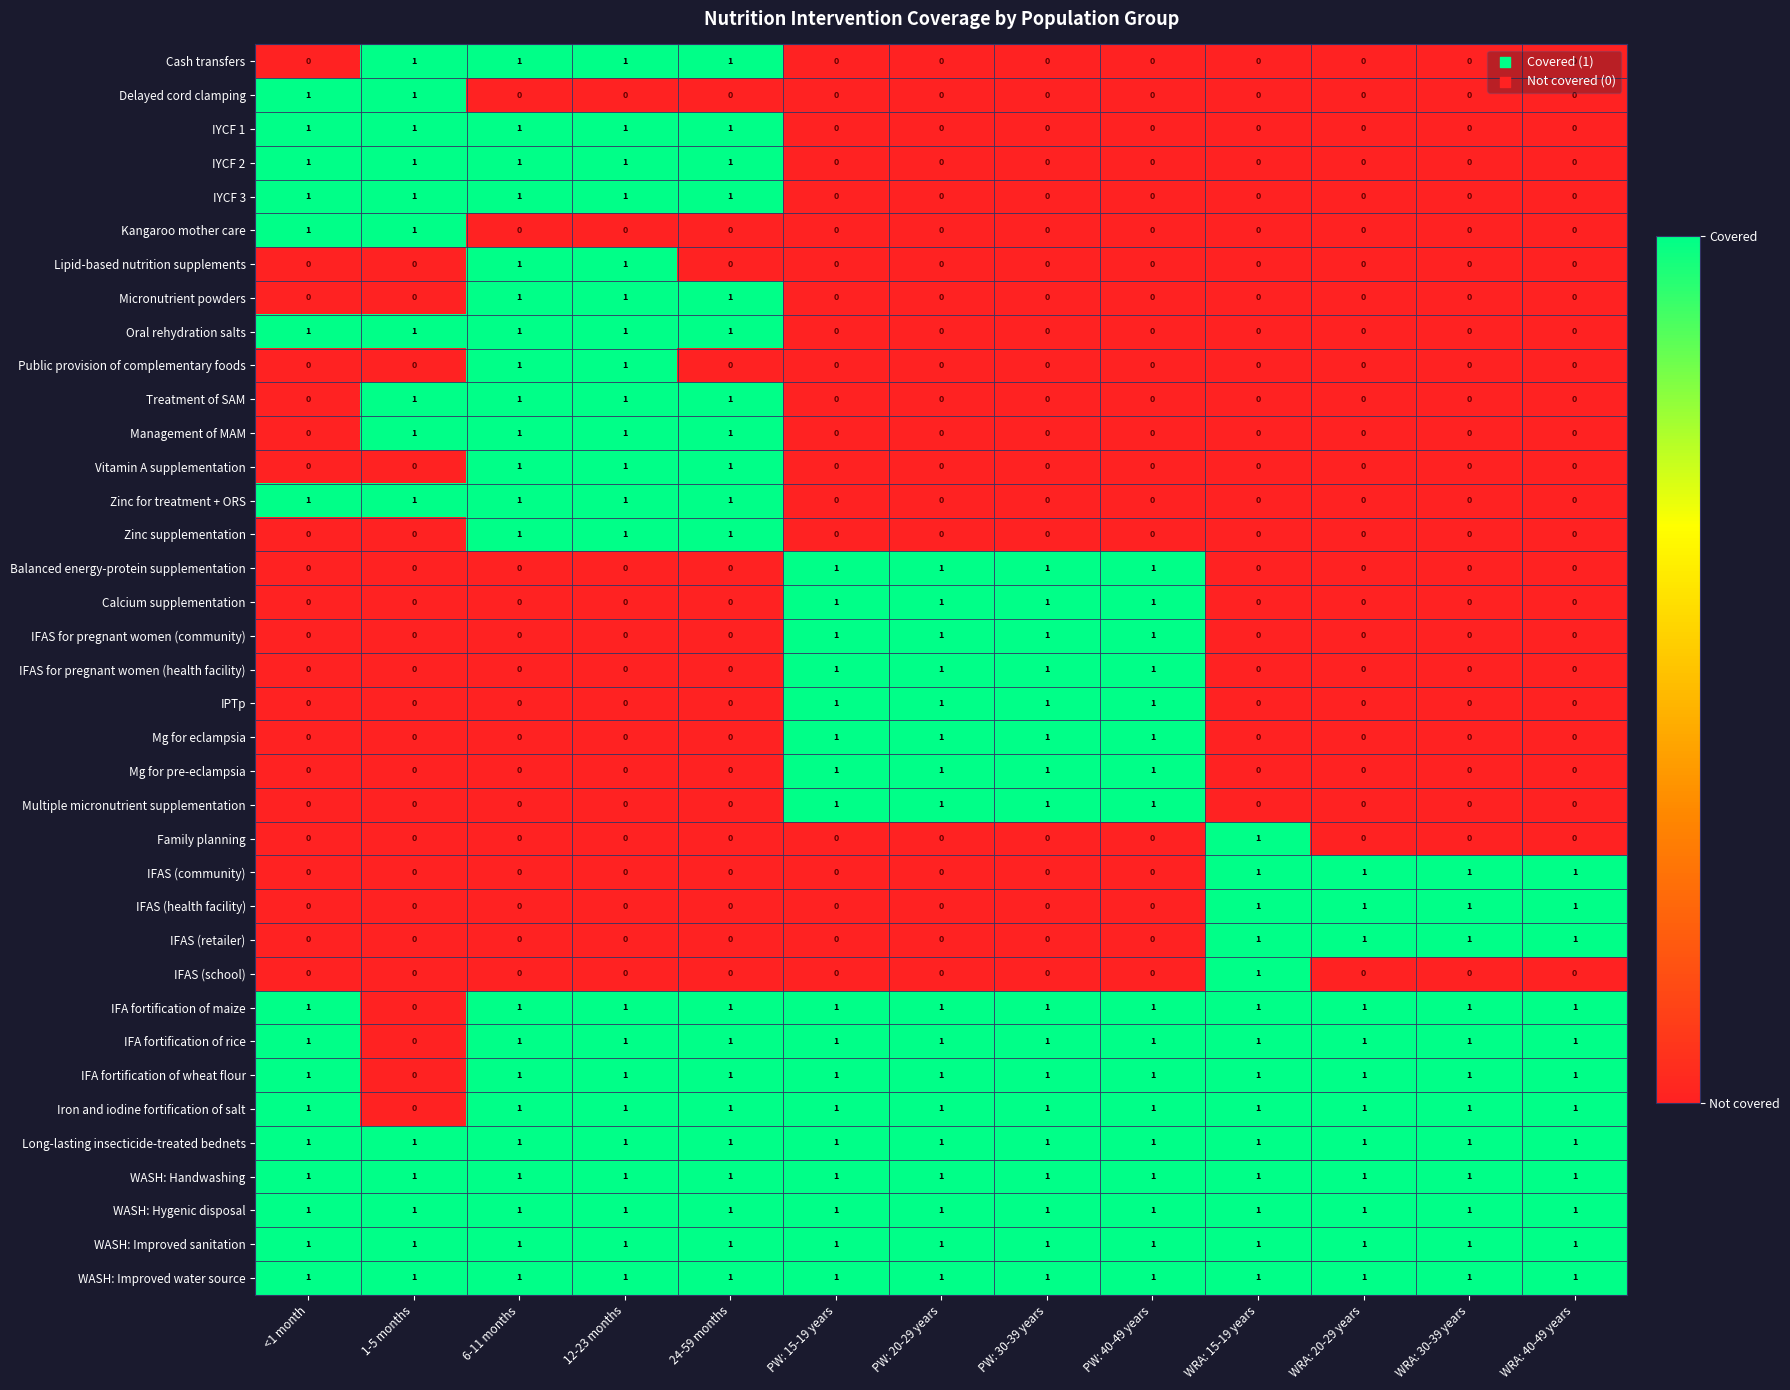

The Vitamin A supplementation series shows 0 at PW: 40-49 years. True or false?

True